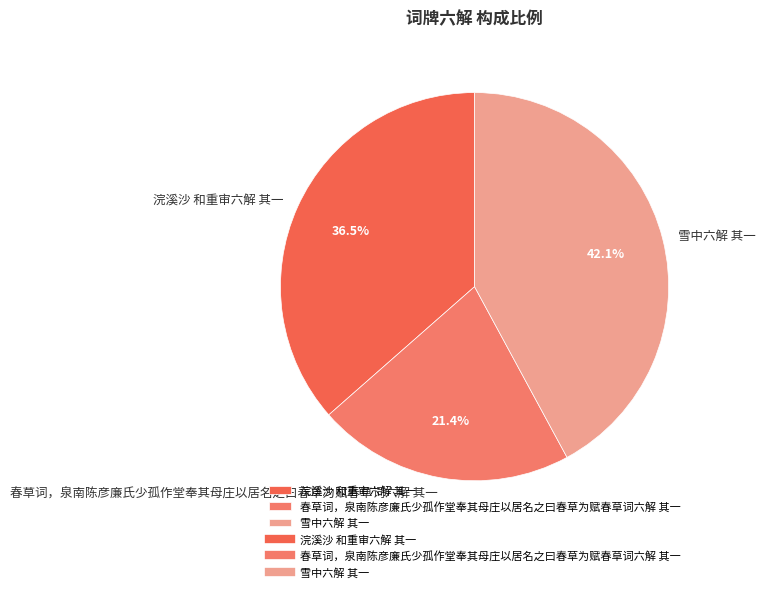

Approximately how many times larger is the value at 雪中六解 其一 compared to 浣溪沙 和重审六解 其一?

1.2